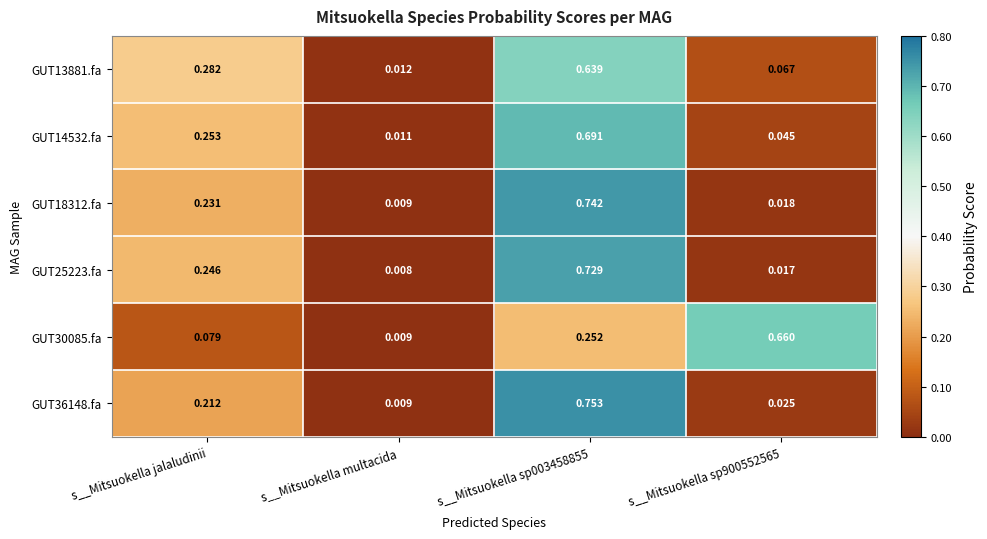

At which label is GUT30085.fa closest to 0?

s__Mitsuokella multacida